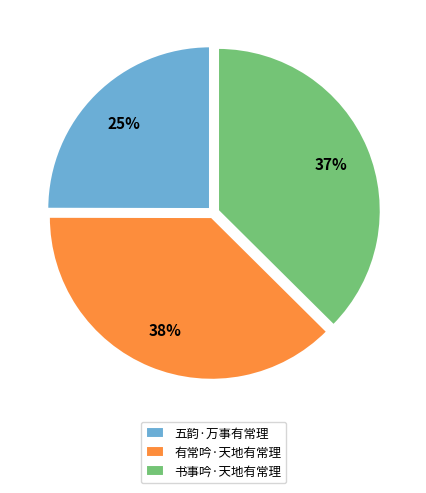

What percentage is the 有常吟·天地有常理 slice, to the nearest percent?

38%